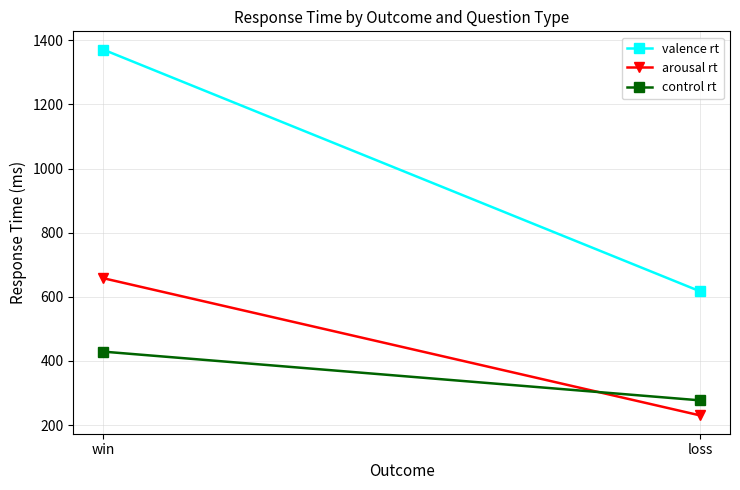

At which category does the chart reach its minimum across all series?

loss